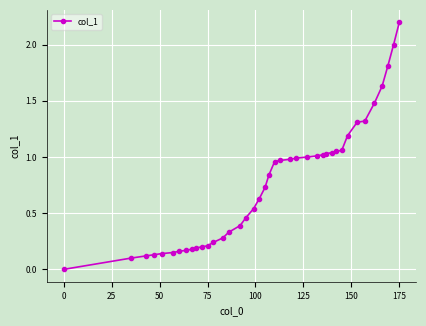

What is the greatest value displayed?

2.2